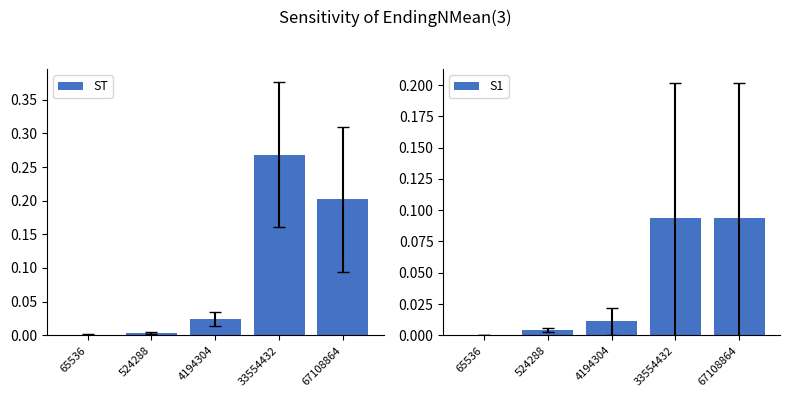

Which has a higher value, 65536 or 4194304?

4194304